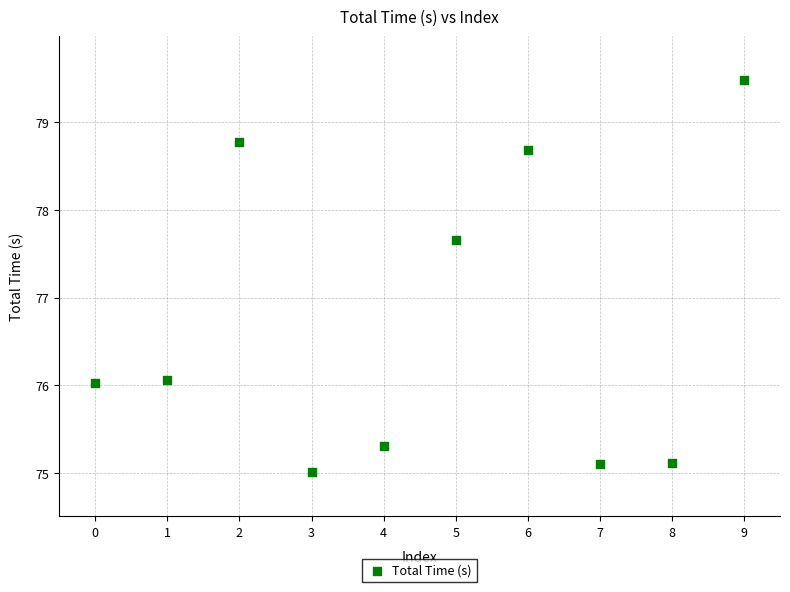

What Y value in the scatter plot is closest to 77?

77.7